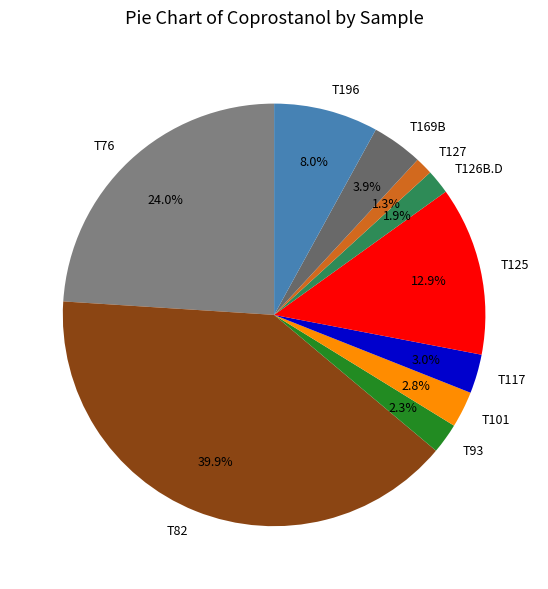

Do T196 and T117 together represent more than half of the pie?

No